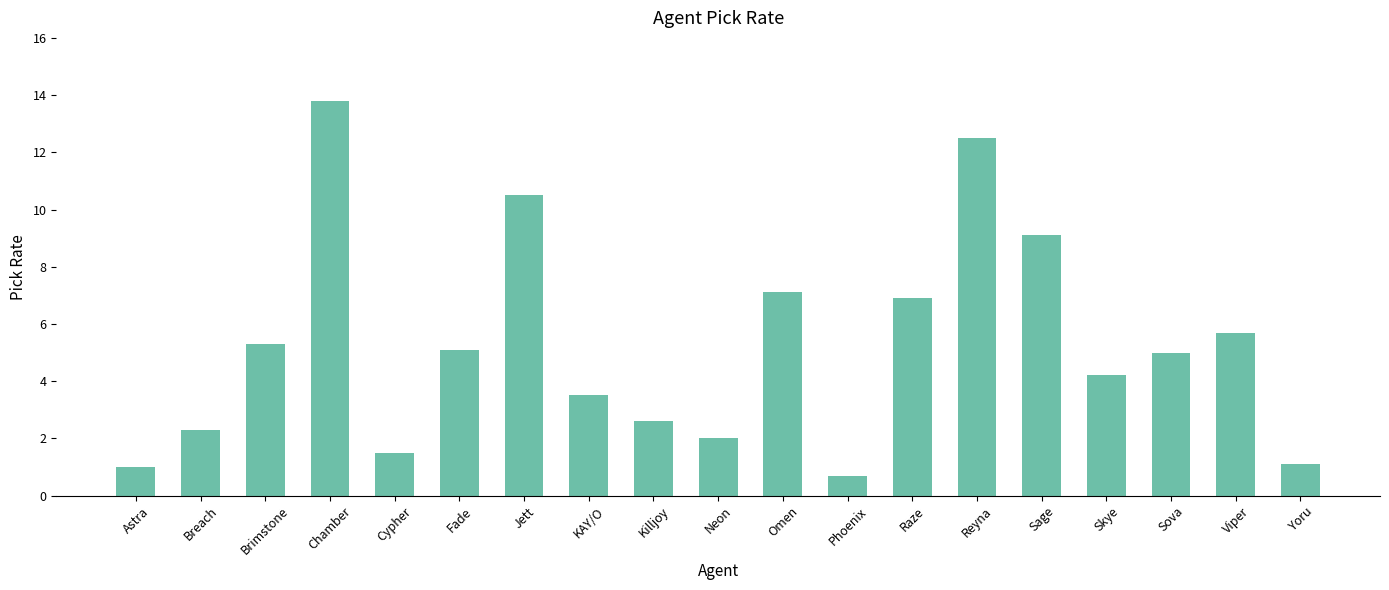

The value at Killjoy is 2.6. True or false?

True